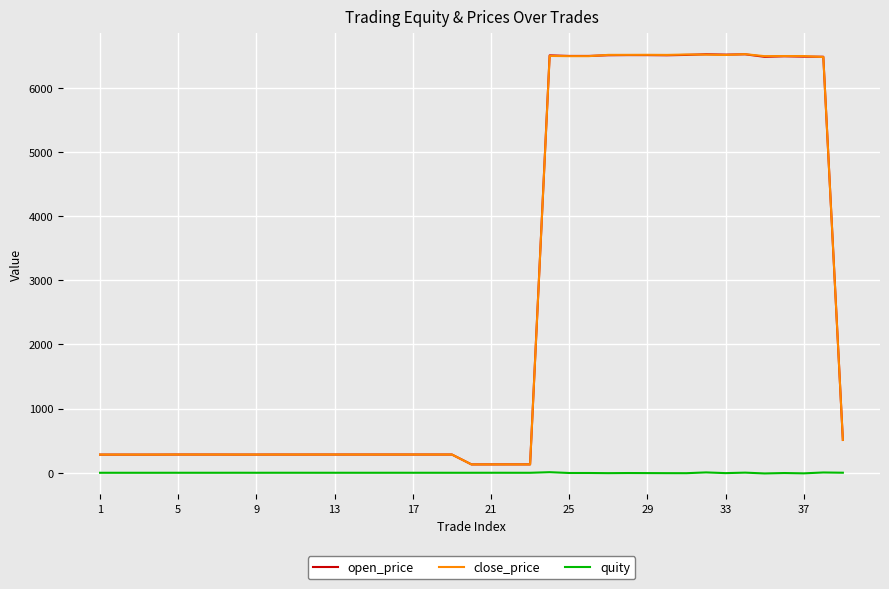

What are all the series names shown in the legend?

open_price, close_price, quity